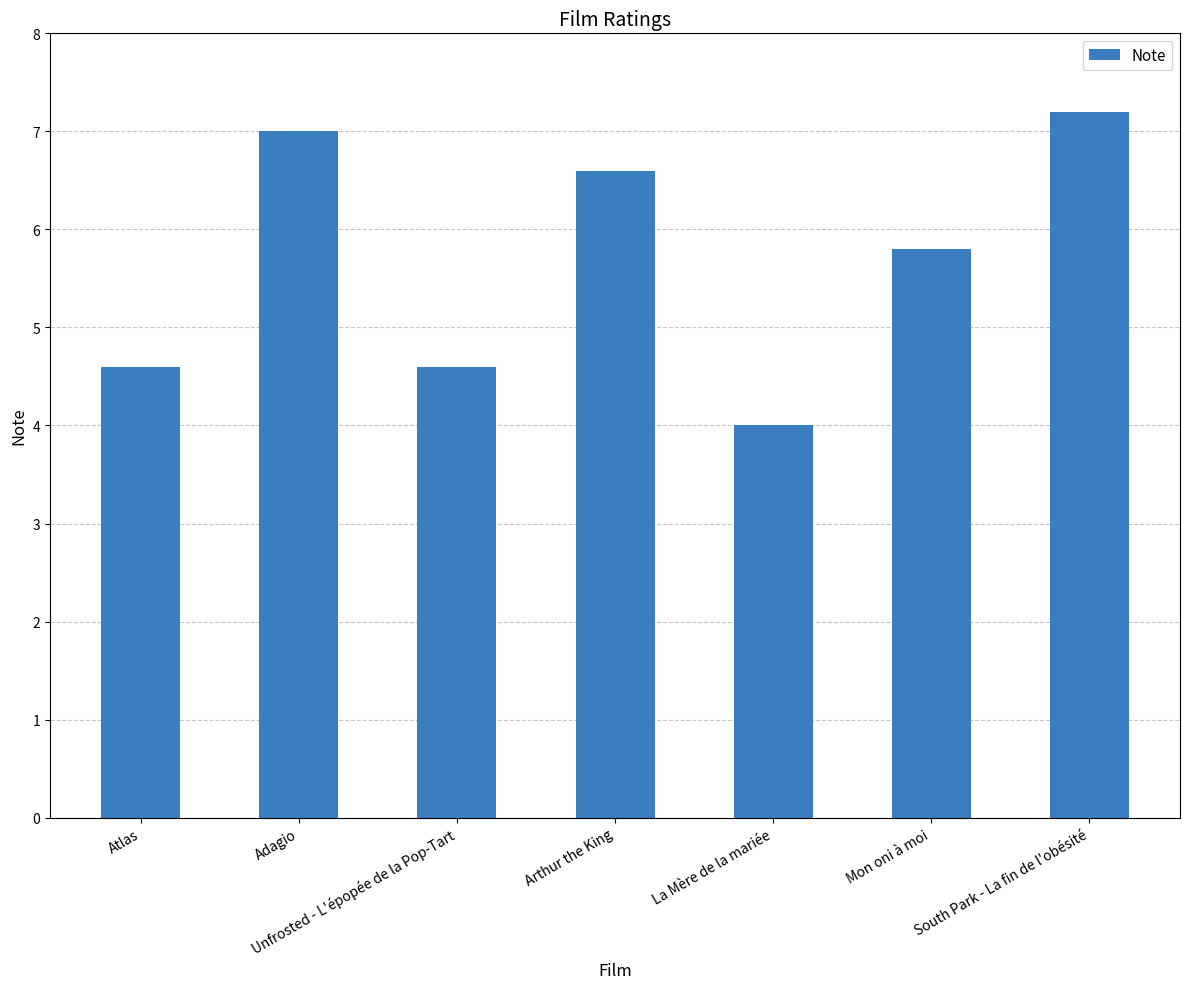

What is the approximate value at Atlas?

4.6